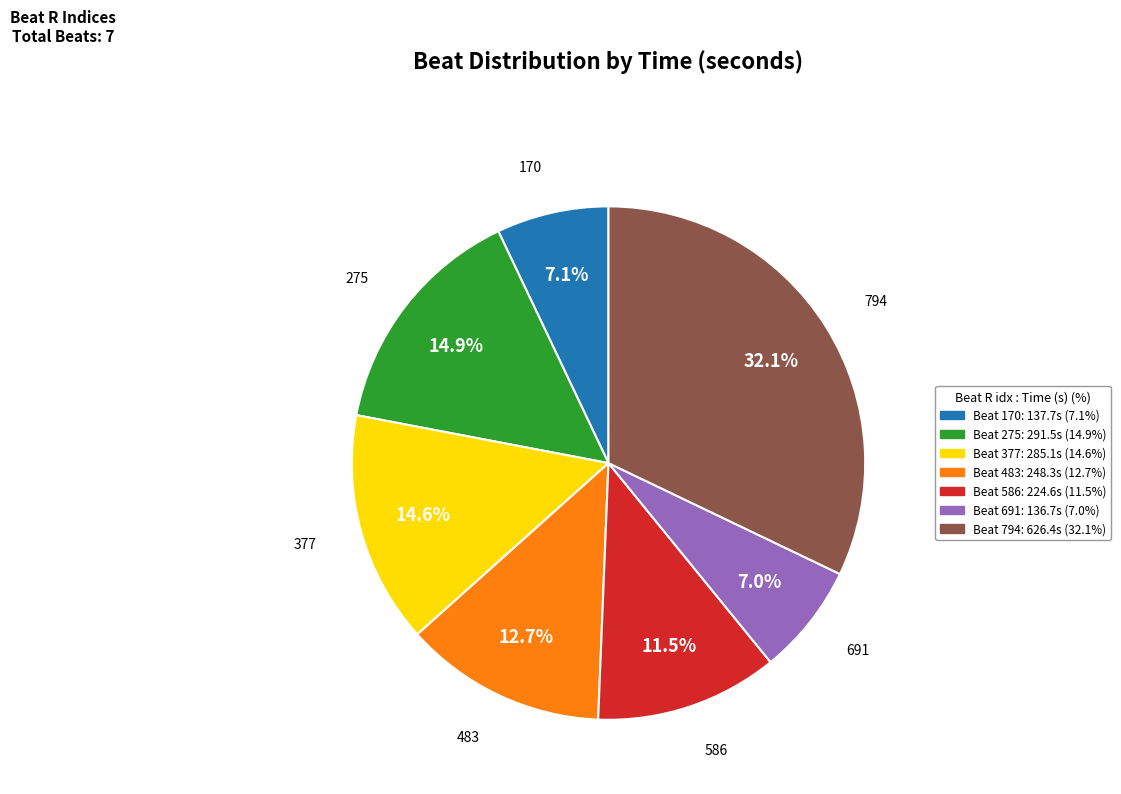

Does any single category account for the majority?

No